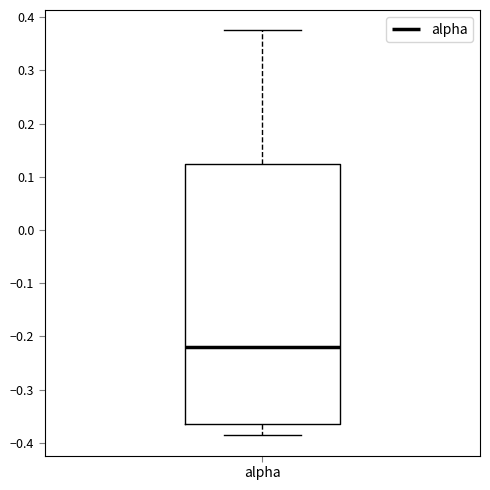

Where is the upper edge of the box for alpha on the y-axis? The values are not printed on the chart, so give them approximately, as read against the axis.

0.12